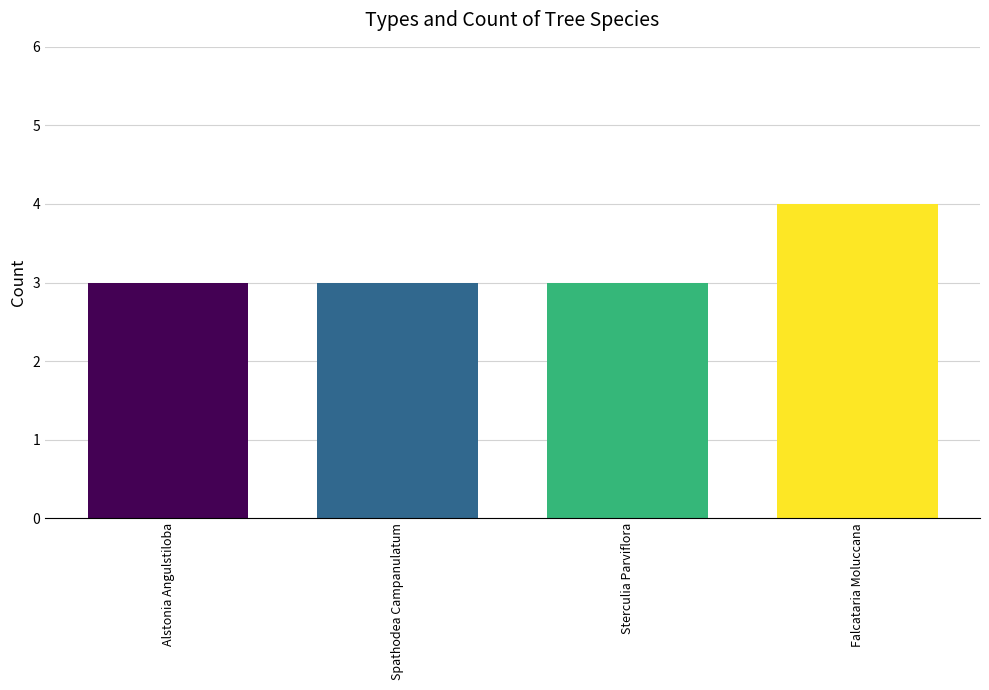

Approximately how many times larger is the value at Spathodea Campanulatum compared to Sterculia Parviflora?

1.0